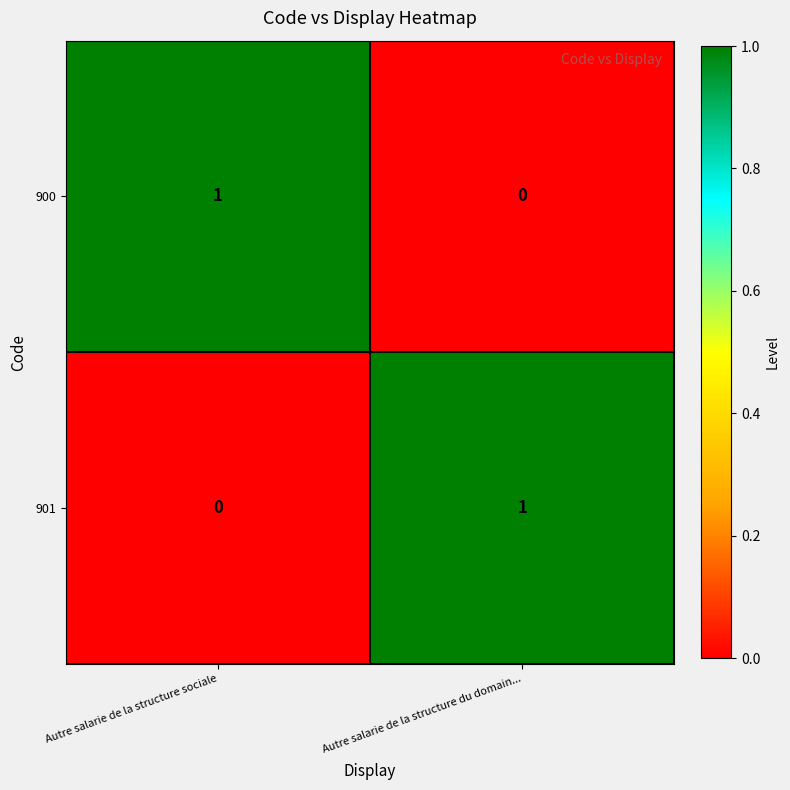

List the labels in order of 900 value, largest first.

Autre salarie de la structure sociale, Autre salarie de la structure du domain...